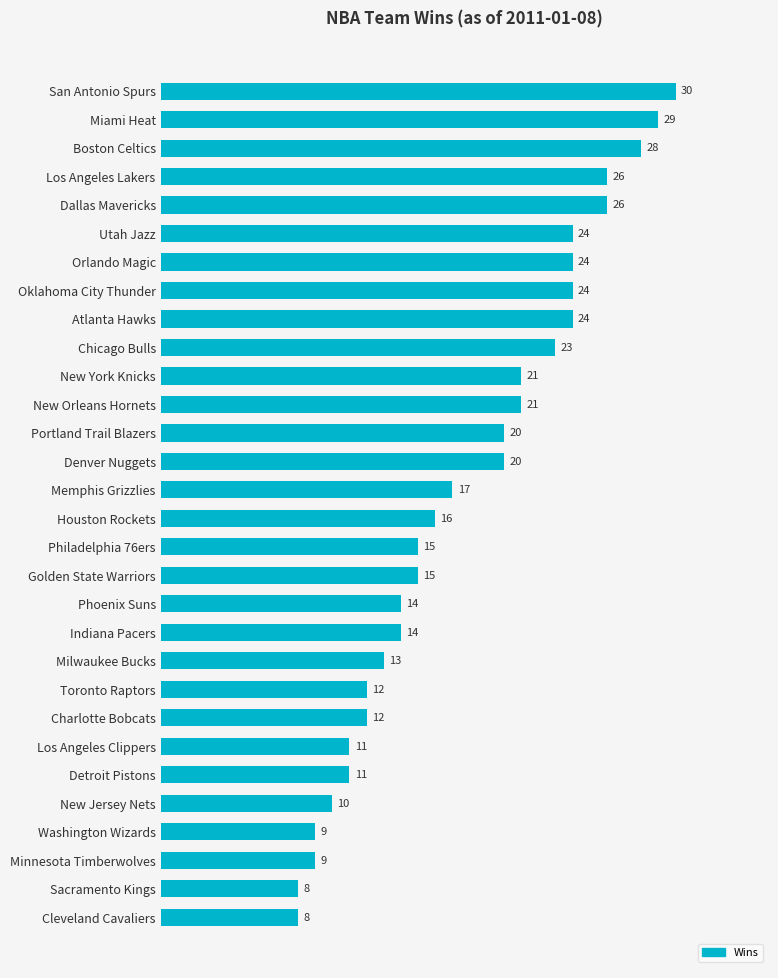

Does the chart contain any negative values?

No